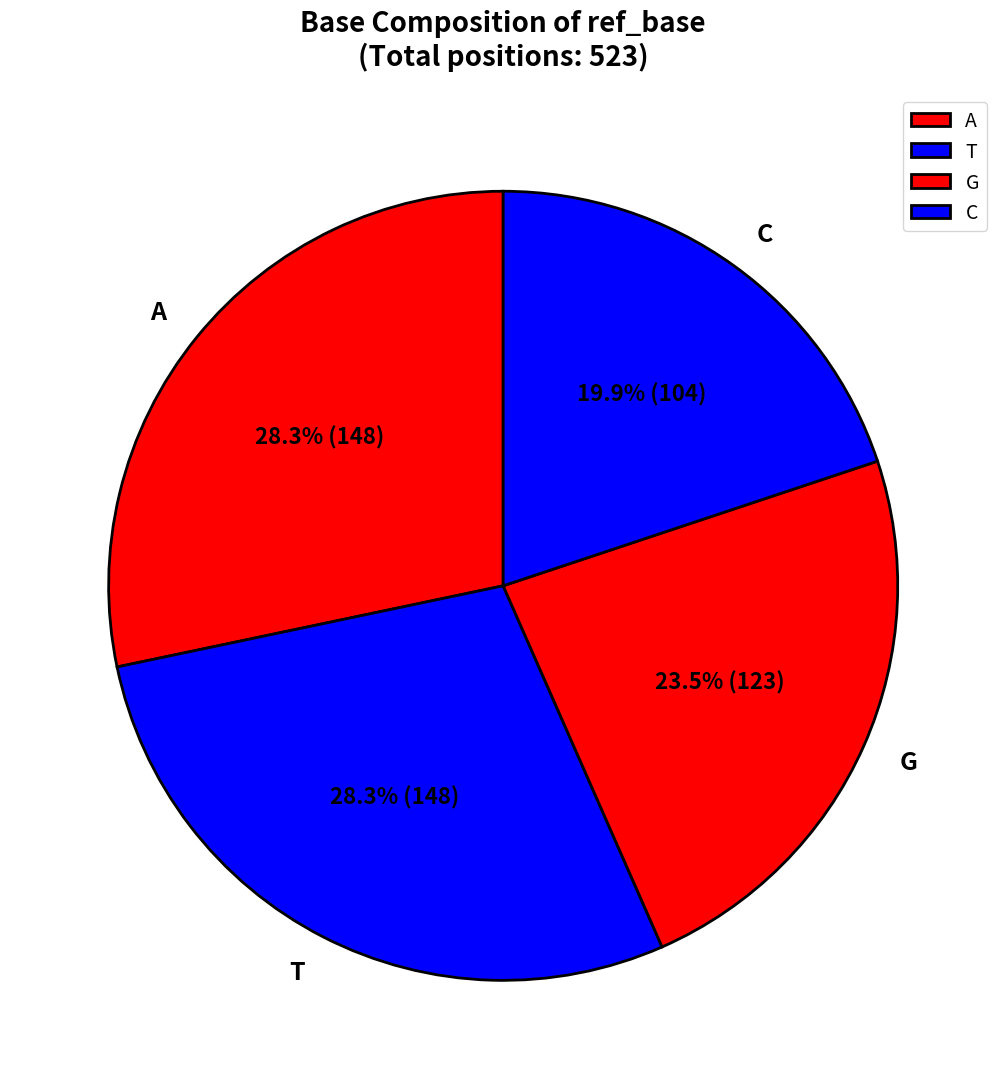

To the nearest percent, what portion does T represent?

28%